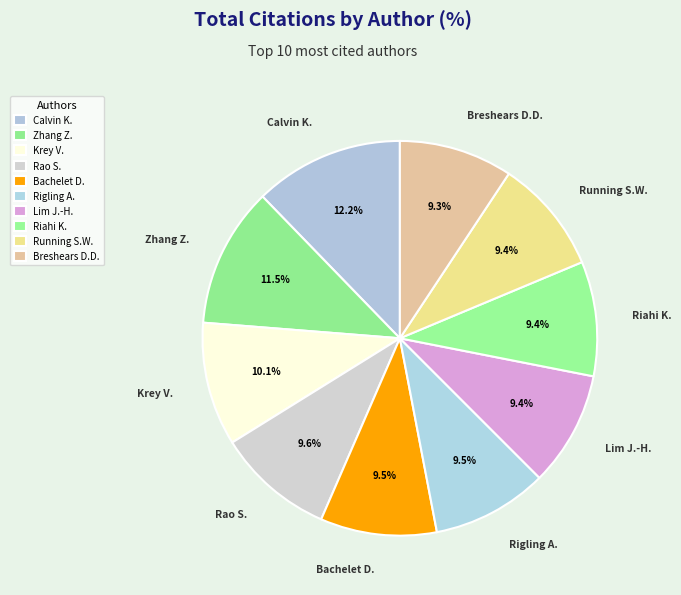

Is the sum of Zhang Z. and Riahi K. greater than half?

No